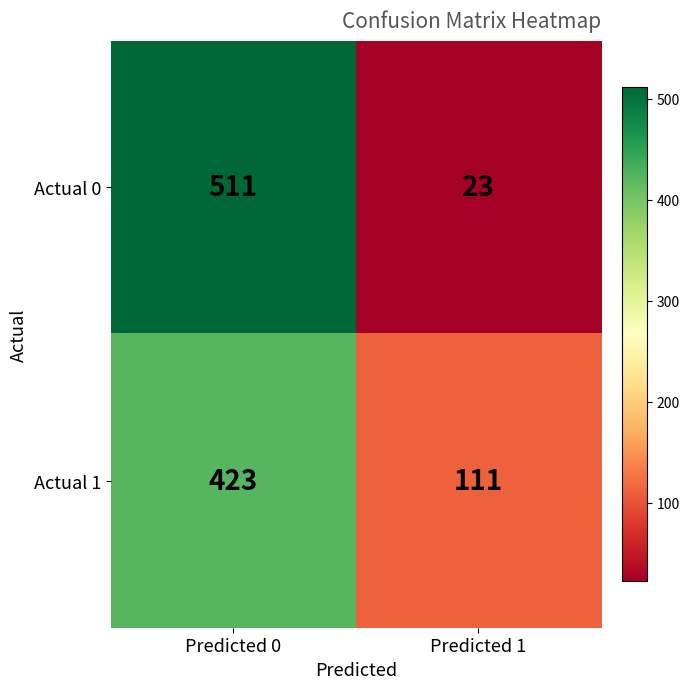

Which series has the widest spread of values?

Actual 0